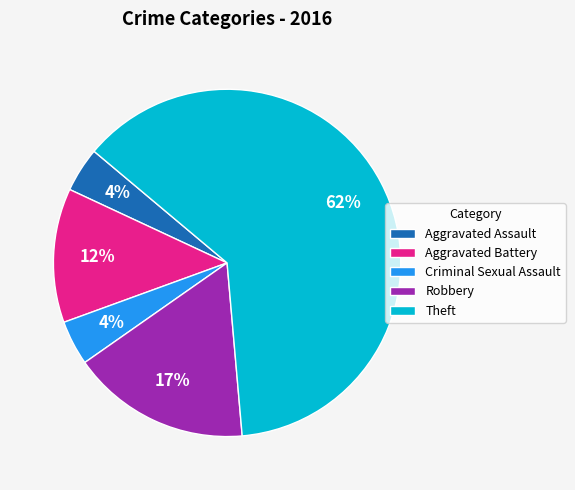

The Theft slice represents 62% of the pie. True or false?

True